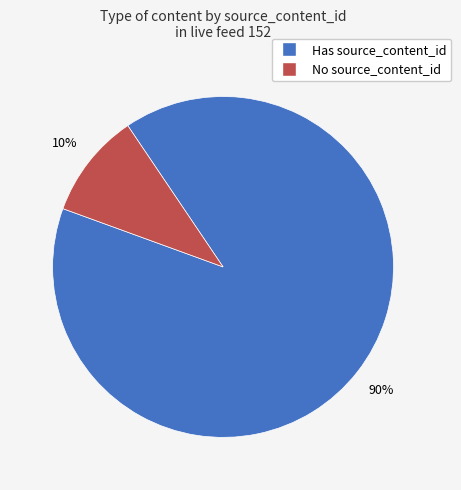

Does any single category account for the majority?

Yes